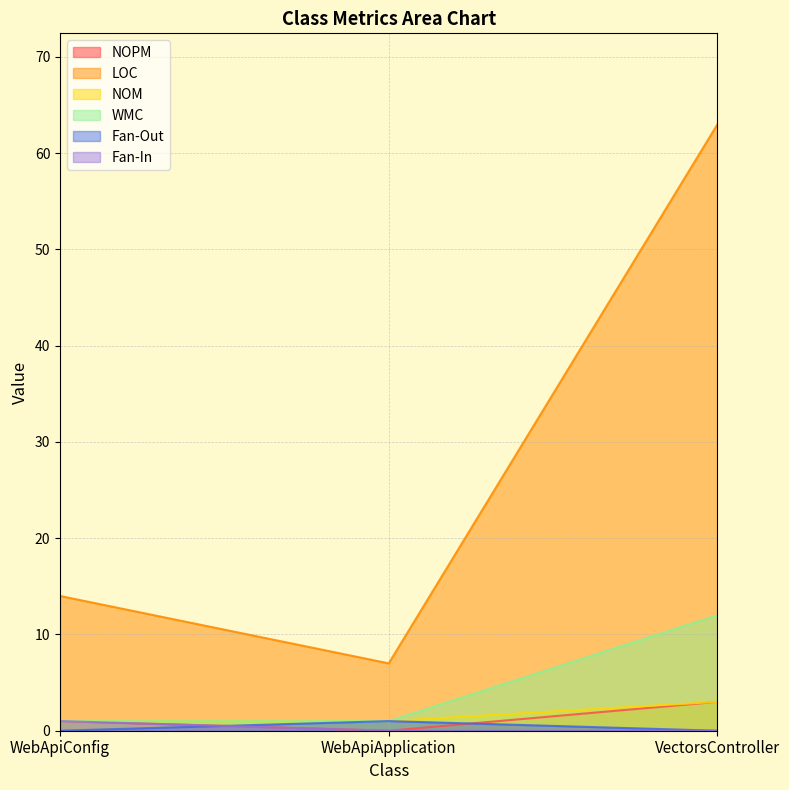

What is the label of the 2nd point from the left?

WebApiApplication